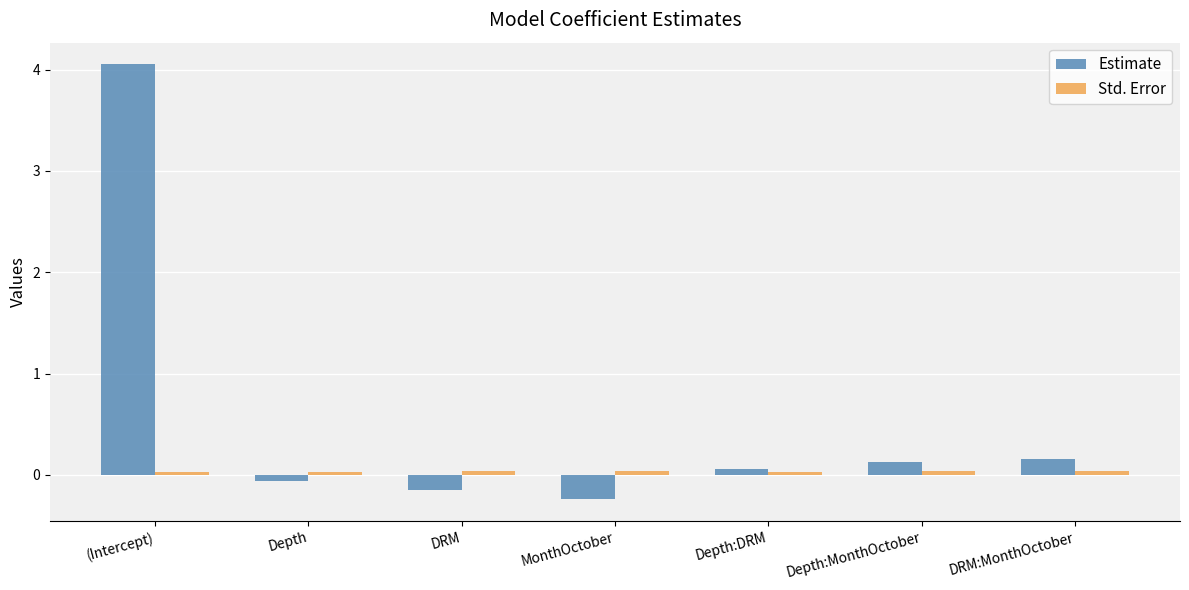

What is the difference between the highest and lowest values at Depth:MonthOctober?

0.1